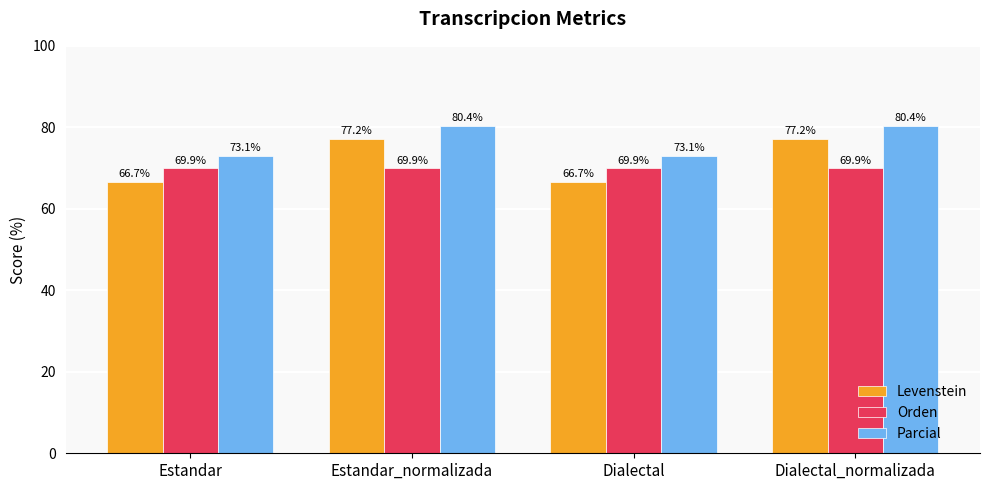

Count the number of categories in the chart.

4